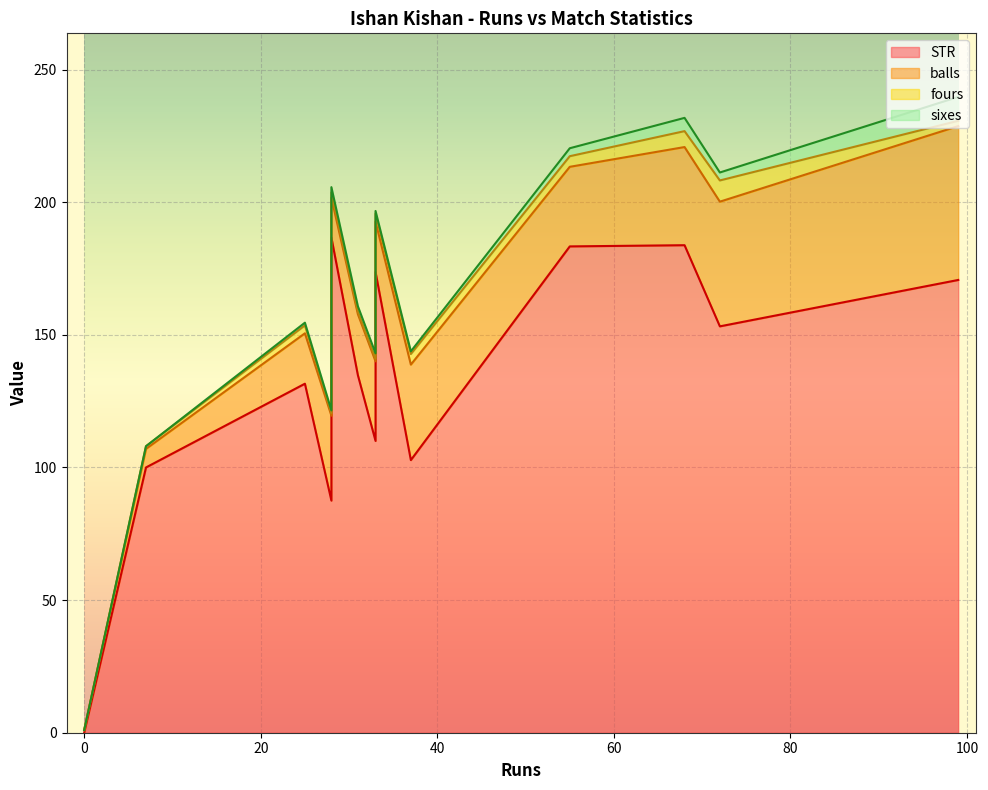

How many lines are shown in the chart?

4